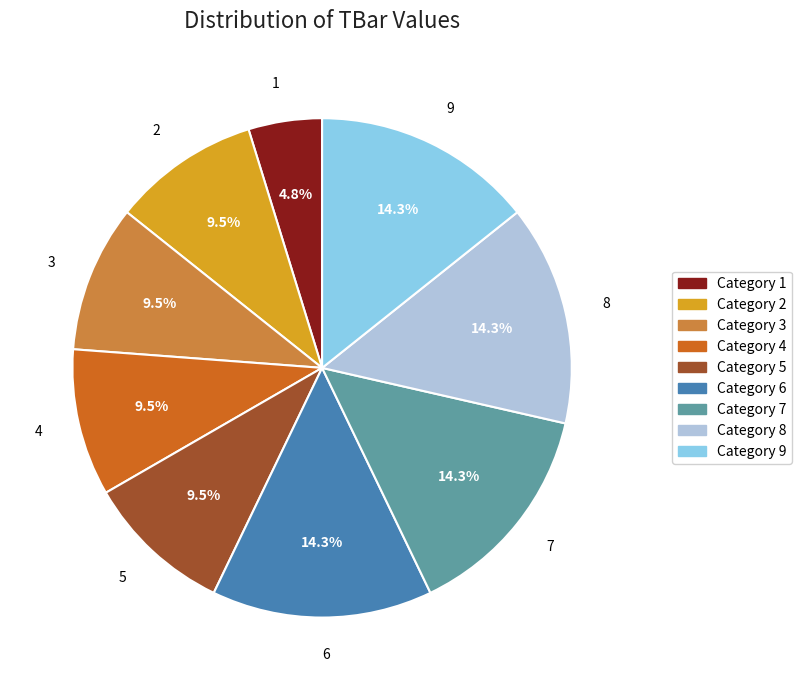

How many segments does this pie chart have?

9